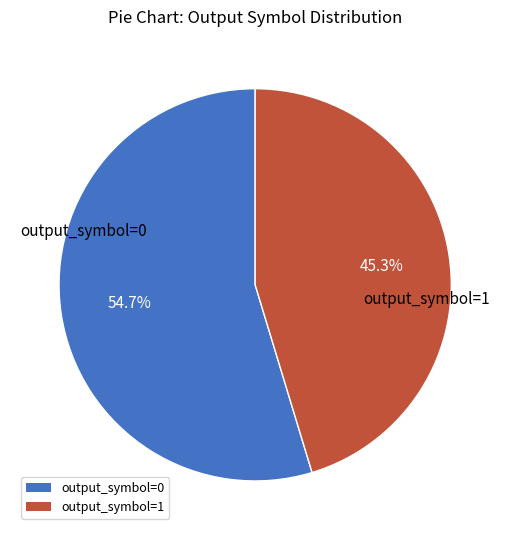

Which slice is the smallest?

output_symbol=1